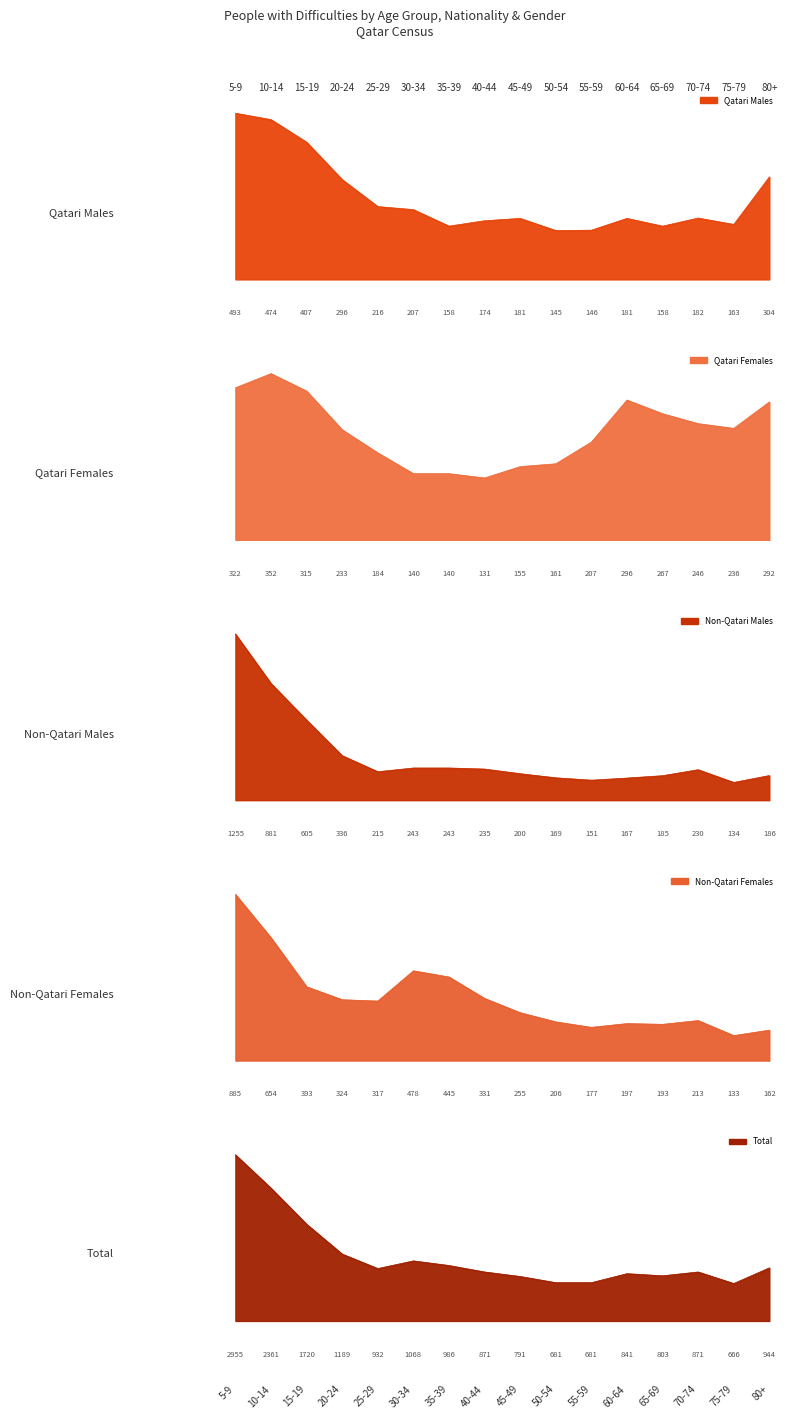

Which series ends up on top after the final intersection of Qatari Females and Non-Qatari Females?

Qatari Females